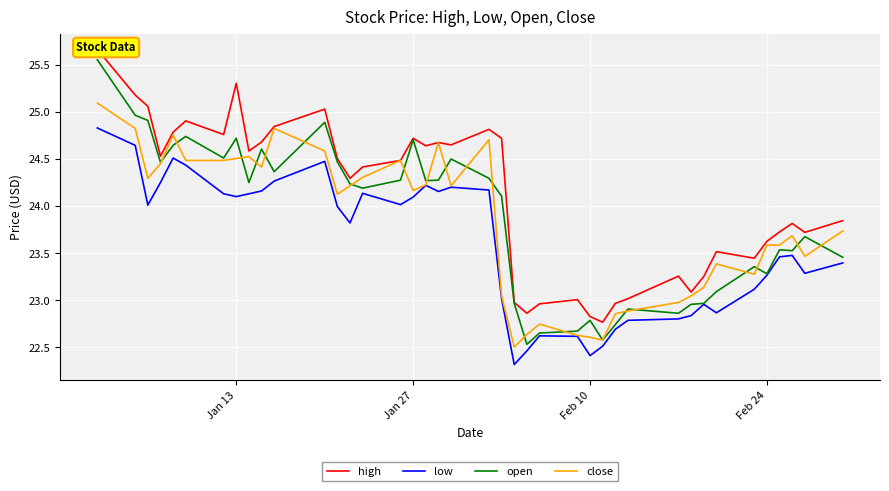

How many interior local peaks does the low series have?

8